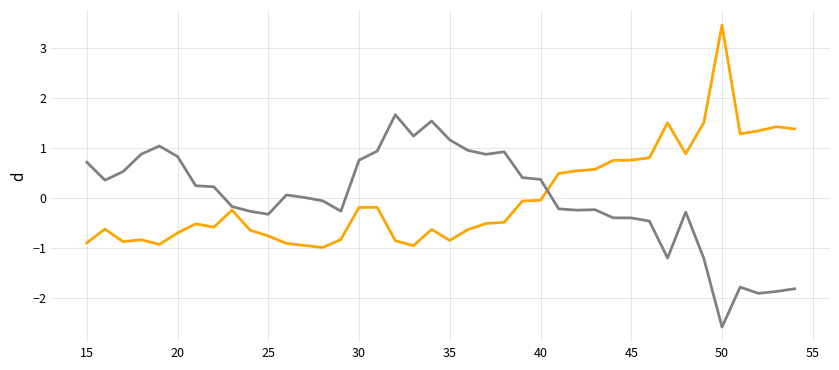

What is the greatest value displayed?

3.5